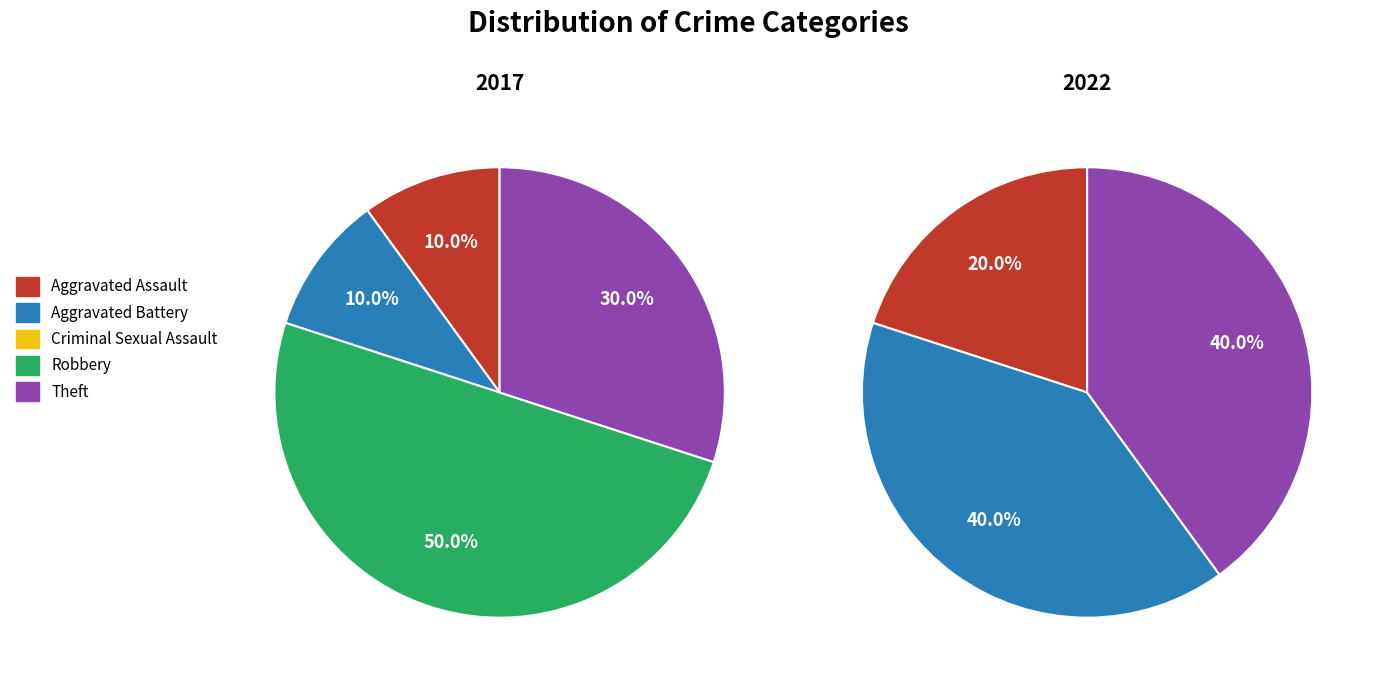

Is it true that Criminal Sexual Assault is 0% of the pie?

True